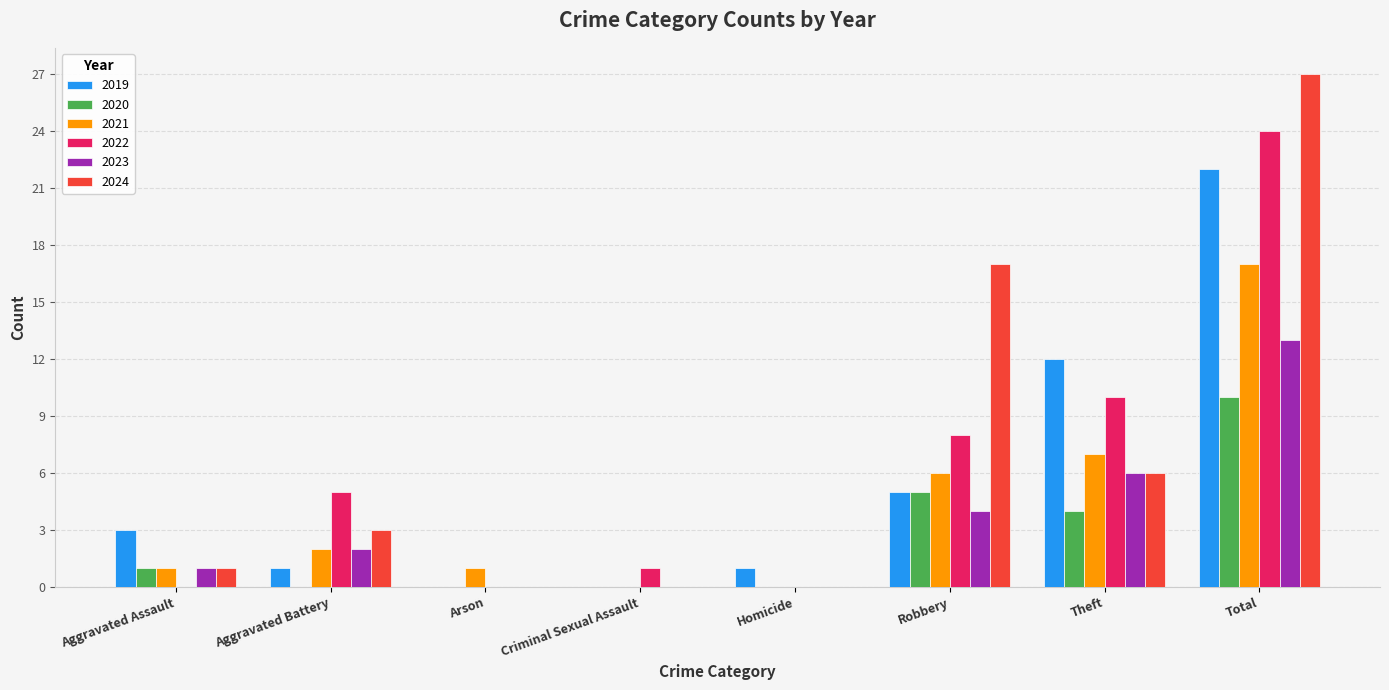

Between Aggravated Assault and Arson, which series saw the biggest shift?

2019